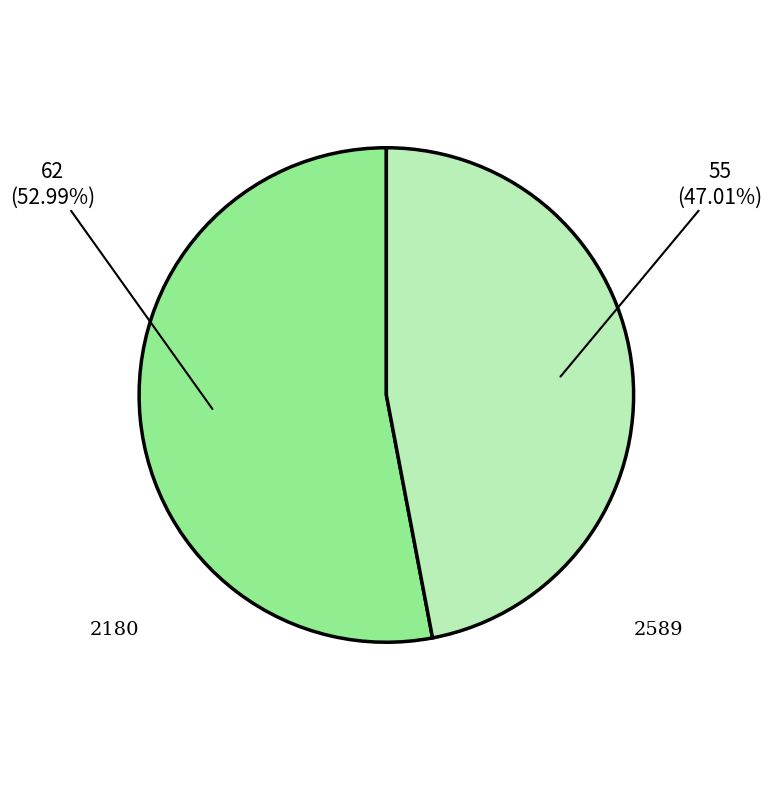

Does any single category account for the majority?

Yes